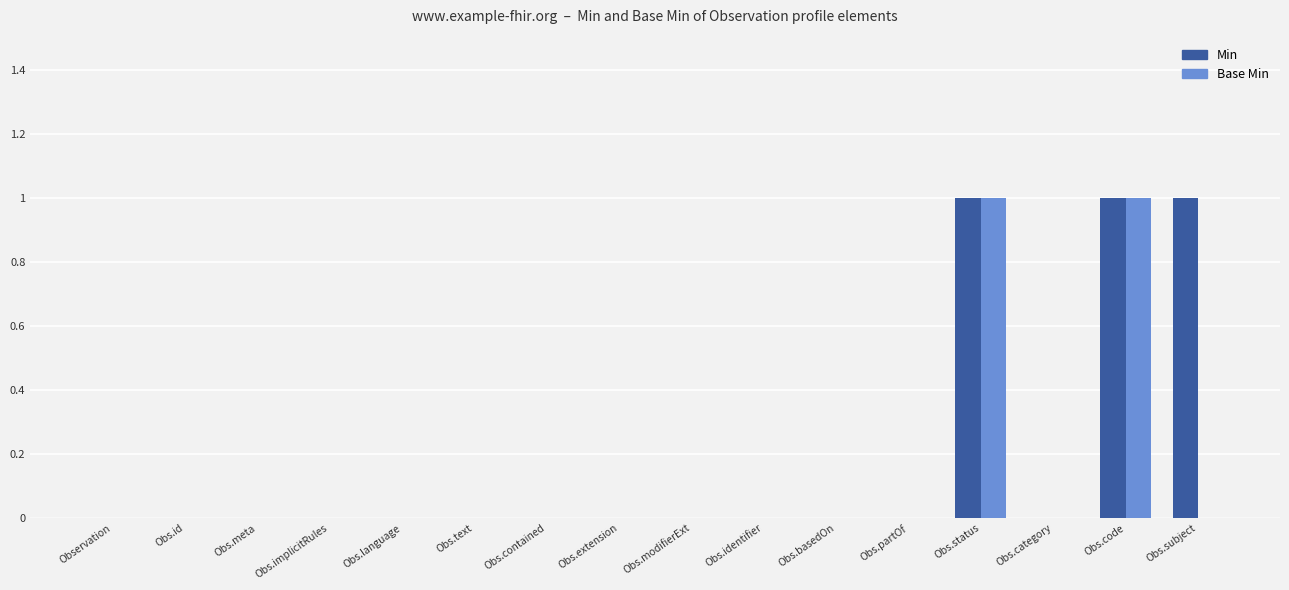

Which series has the largest total across all categories?

Min